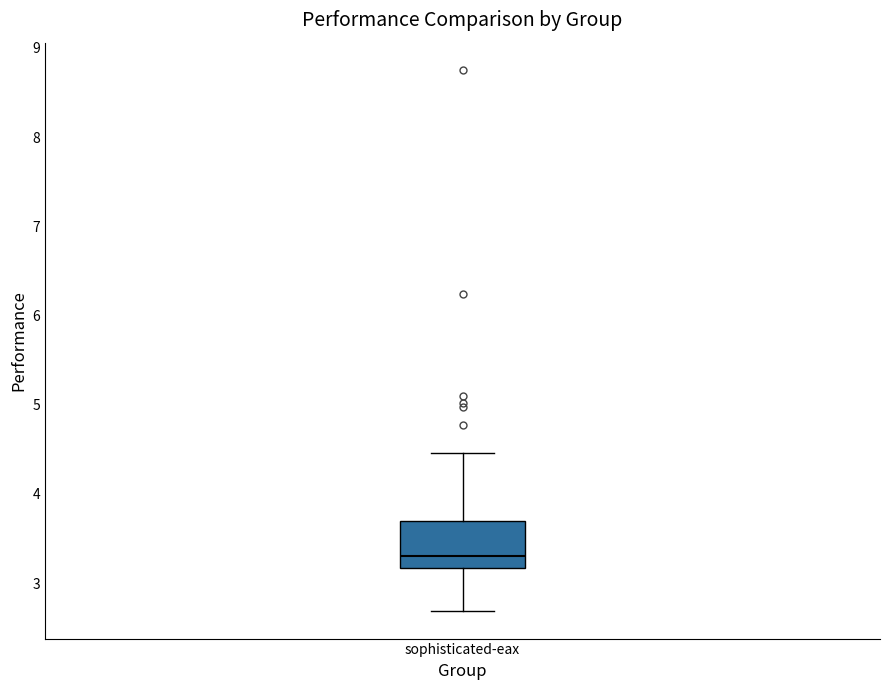

Read this box plot against the y-axis: the position of the median line, the range covered by the box, and the ends of both whiskers. The values are not printed on the chart, so give them approximately, as read against the axis.

median 3.3, box 3.2 to 3.7, whiskers 2.7 to 4.5